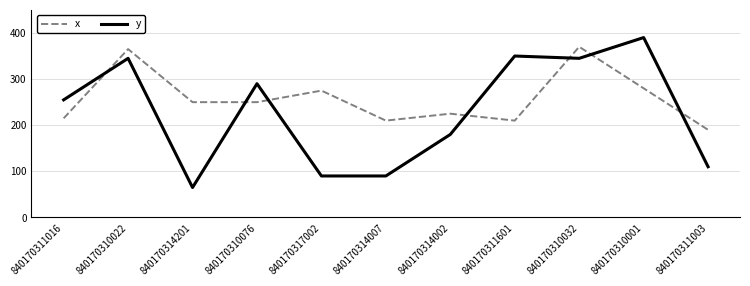

What is the sum of the y values at 840170317002 and 840170314002?

270